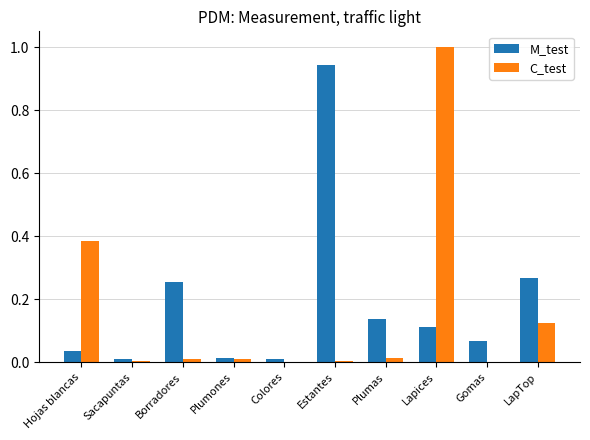

Between Hojas blancas and Lapices, which series saw the biggest shift?

C_test